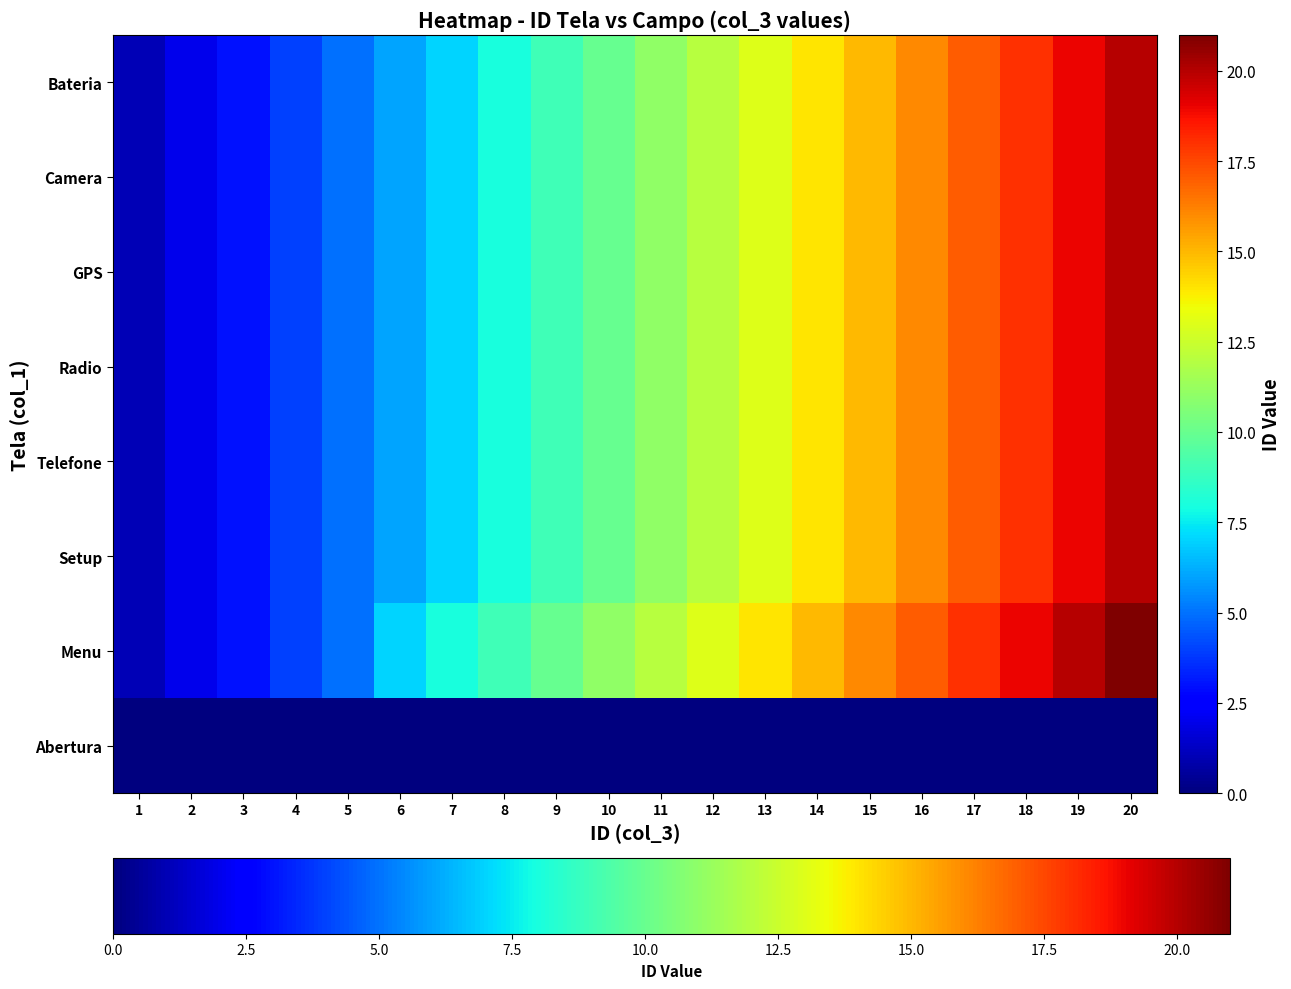

Reading left to right, transcribe all the data shown in this chart.

Abertura: 1=0	2=0	3=0	4=0	5=0	6=0	7=0	8=0	9=0	10=0	11=0	12=0	13=0	14=0	15=0	16=0	17=0	18=0	19=0	20=0
Menu: 1=1	2=2	3=3	4=4	5=5	6=7	7=8	8=9	9=10	10=11	11=12	12=13	13=14	14=15	15=16	16=17	17=18	18=19	19=20	20=21
Setup: 1=1	2=2	3=3	4=4	5=5	6=6	7=7	8=8	9=9	10=10	11=11	12=12	13=13	14=14	15=15	16=16	17=17	18=18	19=19	20=20
Telefone: 1=1	2=2	3=3	4=4	5=5	6=6	7=7	8=8	9=9	10=10	11=11	12=12	13=13	14=14	15=15	16=16	17=17	18=18	19=19	20=20
Radio: 1=1	2=2	3=3	4=4	5=5	6=6	7=7	8=8	9=9	10=10	11=11	12=12	13=13	14=14	15=15	16=16	17=17	18=18	19=19	20=20
GPS: 1=1	2=2	3=3	4=4	5=5	6=6	7=7	8=8	9=9	10=10	11=11	12=12	13=13	14=14	15=15	16=16	17=17	18=18	19=19	20=20
Camera: 1=1	2=2	3=3	4=4	5=5	6=6	7=7	8=8	9=9	10=10	11=11	12=12	13=13	14=14	15=15	16=16	17=17	18=18	19=19	20=20
Bateria: 1=1	2=2	3=3	4=4	5=5	6=6	7=7	8=8	9=9	10=10	11=11	12=12	13=13	14=14	15=15	16=16	17=17	18=18	19=19	20=20